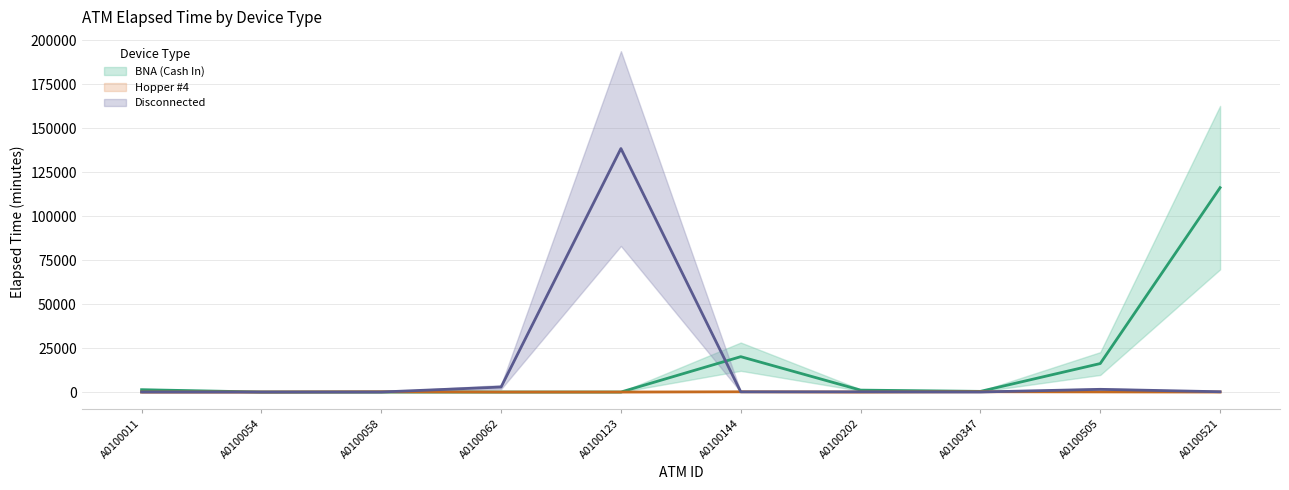

List the labels in order of BNA (Cash In) value, largest first.

A0100521, A0100144, A0100505, A0100011, A0100202, A0100347, A0100054, A0100058, A0100062, A0100123